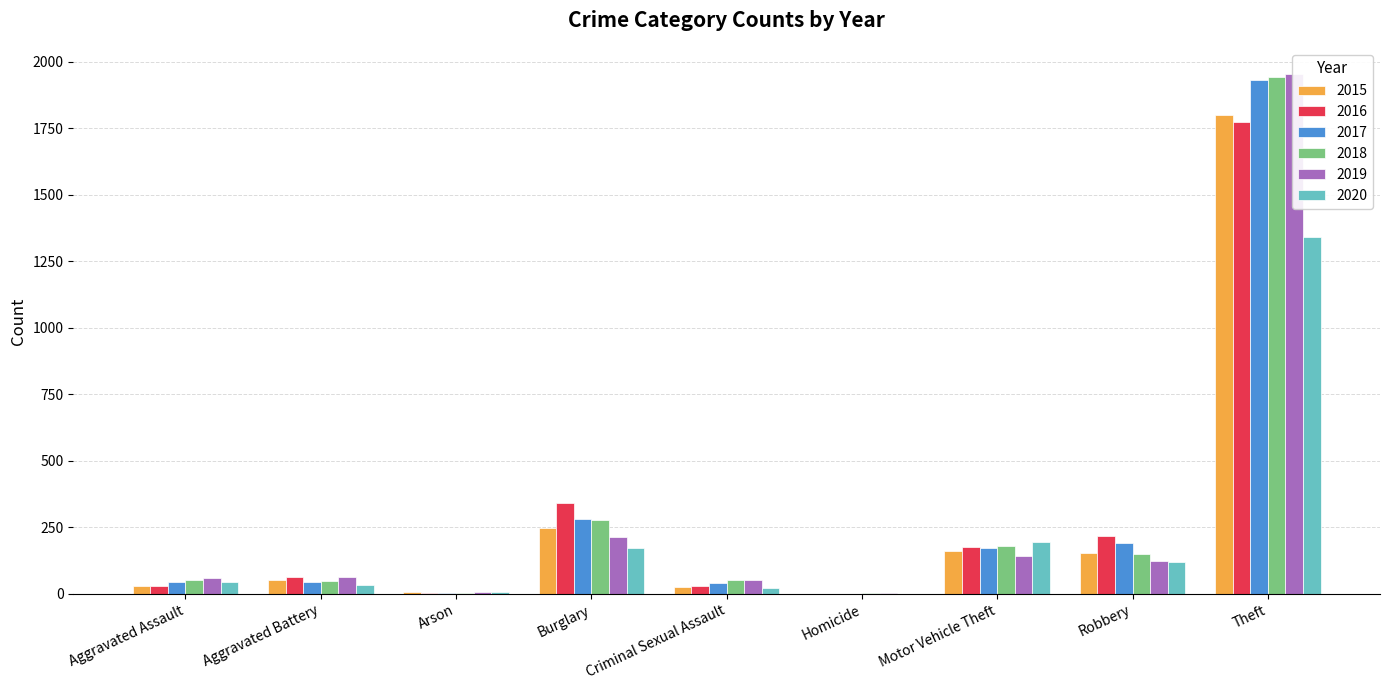

Which has a higher value, Arson or Robbery?

Robbery